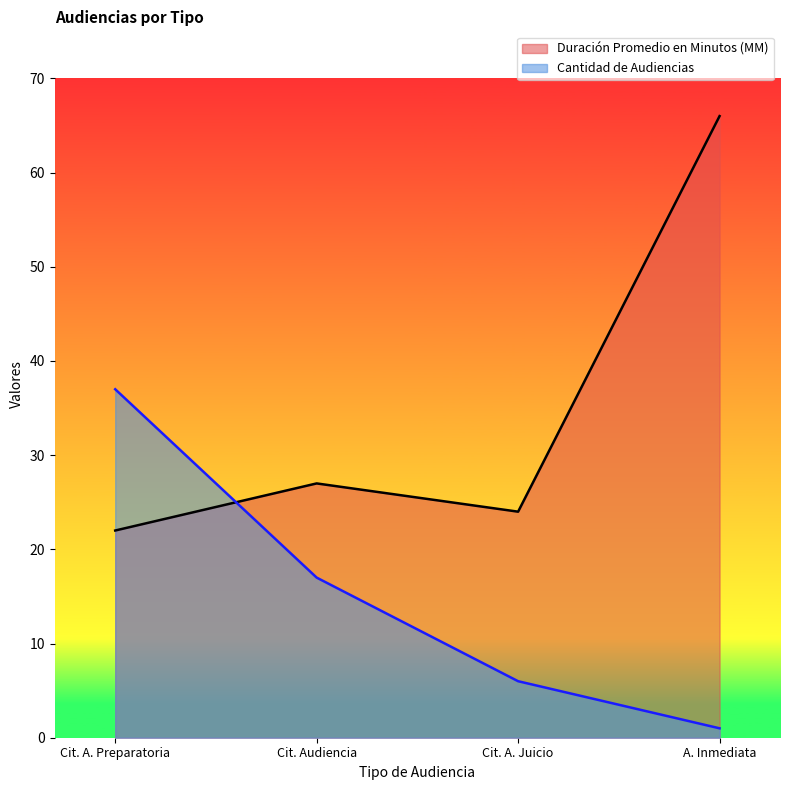

Reading left to right, what are all the values shown in this chart?

Duración Promedio en Minutos (MM): Cit. A. Preparatoria=22	Cit. Audiencia=27	Cit. A. Juicio=24	A. Inmediata=66
Cantidad de Audiencias: Cit. A. Preparatoria=37	Cit. Audiencia=17	Cit. A. Juicio=6	A. Inmediata=1